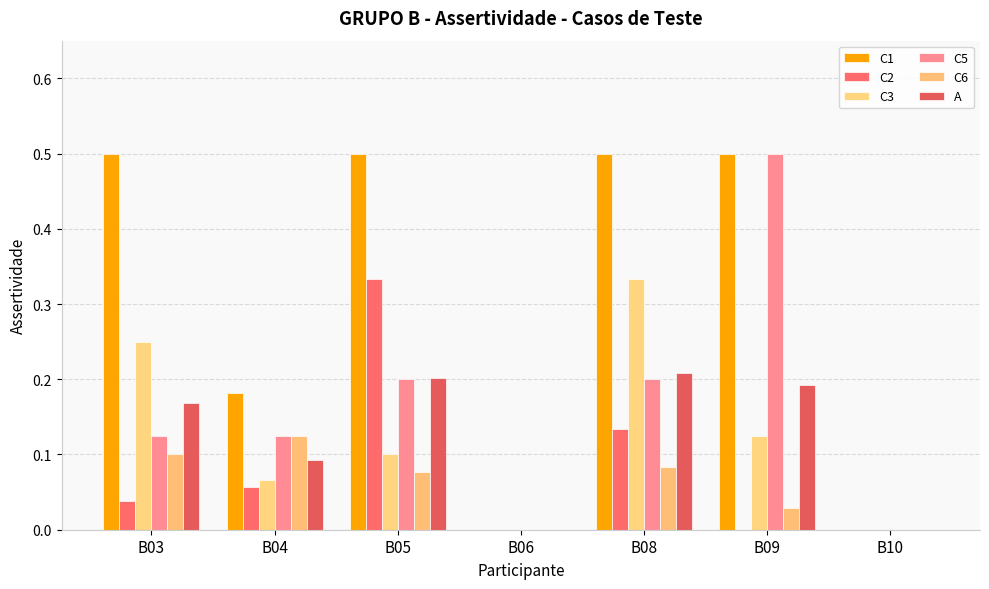

Is it true that C3 equals 0.2 at B03?

True